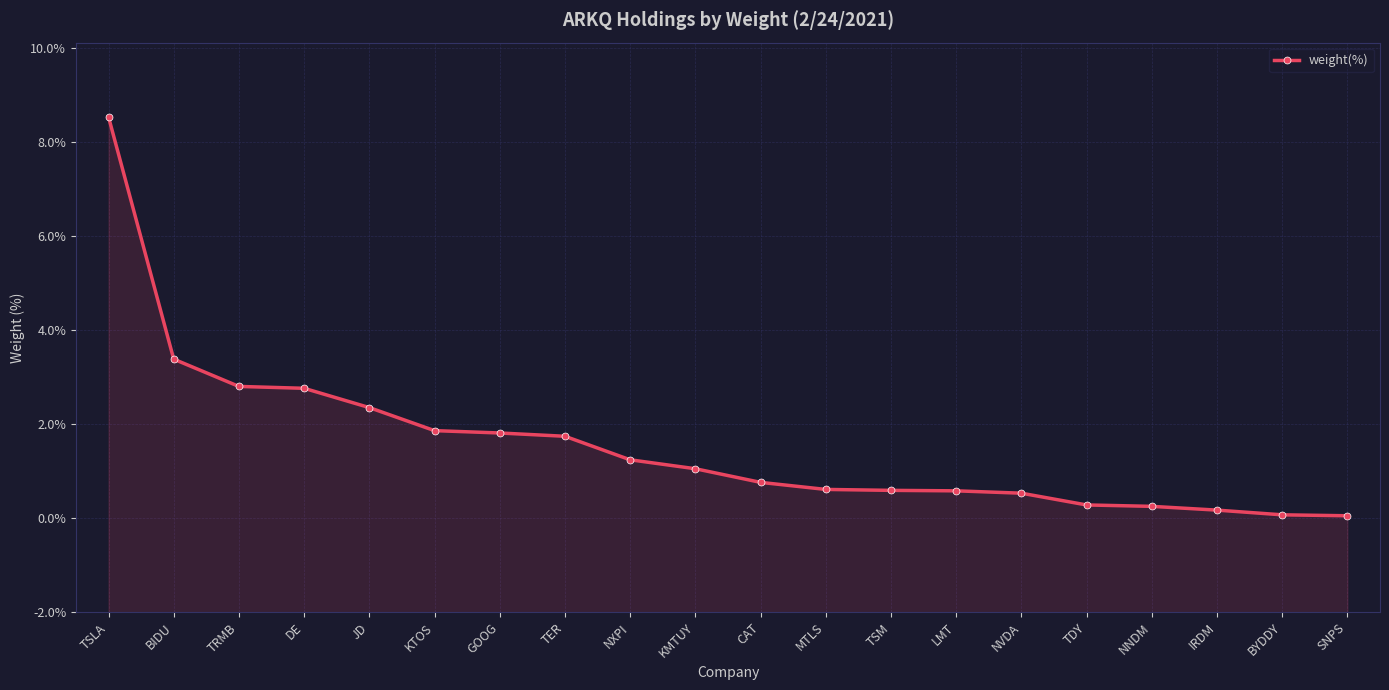

Rank the categories by value from highest to lowest.

TSLA, BIDU, TRMB, DE, JD, KTOS, GOOG, TER, NXPI, KMTUY, CAT, MTLS, TSM, LMT, NVDA, TDY, NNDM, IRDM, BYDDY, SNPS